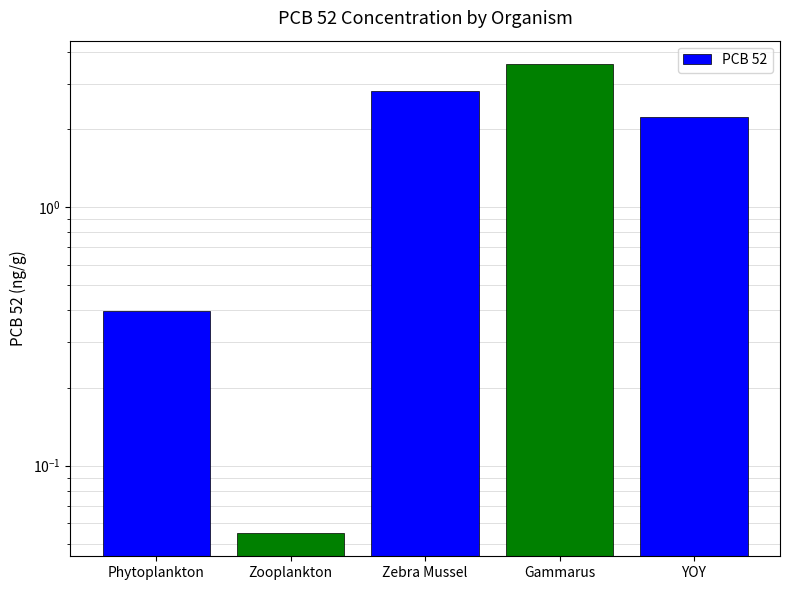

What position from the right is Zebra Mussel?

3